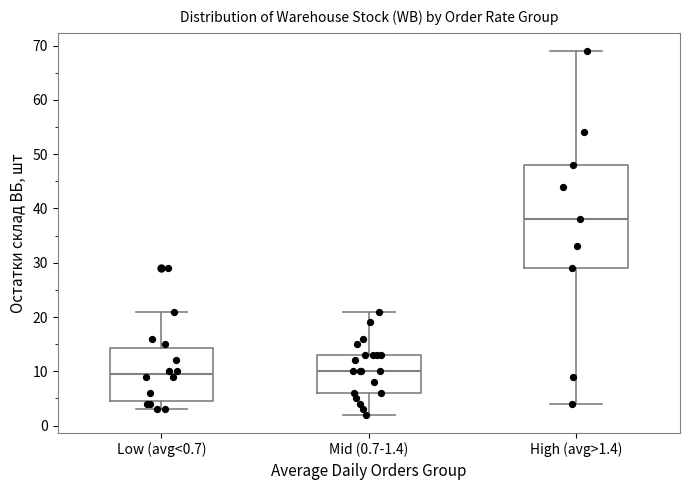

Reading left to right, transcribe this box plot: for each box, give where its median line is, the range the box spans, and where its two whiskers end, as read against the y-axis. The values are not printed on the chart, so give them approximately, as read against the axis.

Low (avg<0.7): median 10, box 5 to 14, whiskers 3 to 21
Mid (0.7-1.4): median 10, box 6 to 13, whiskers 2 to 21
High (avg>1.4): median 38, box 29 to 48, whiskers 4 to 69